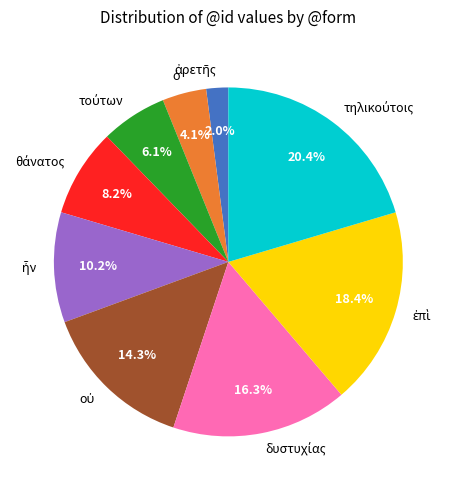

Does any single category account for the majority?

No